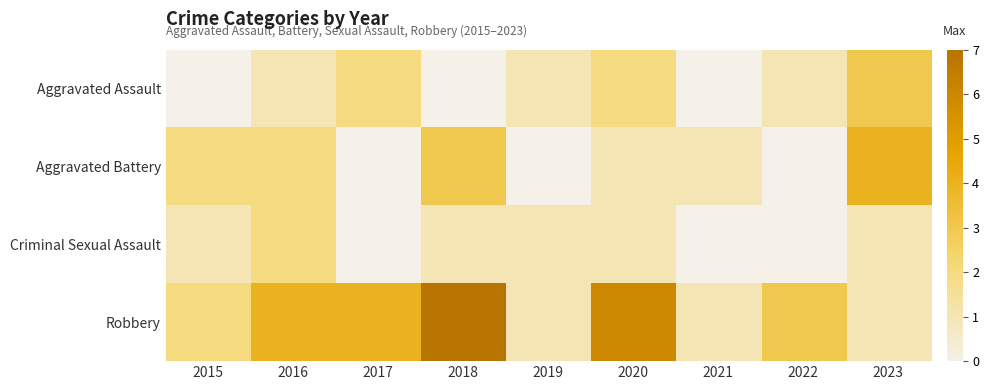

At which category is the sum across all series the highest?

2018